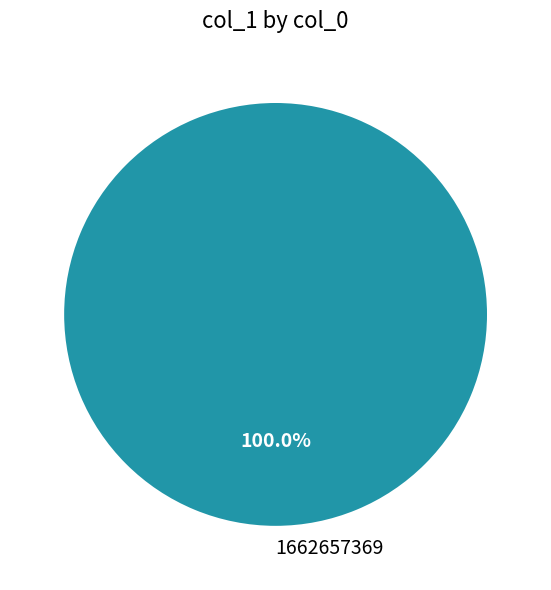

To the nearest percent, what percentage of the pie is 1662657369?

100%